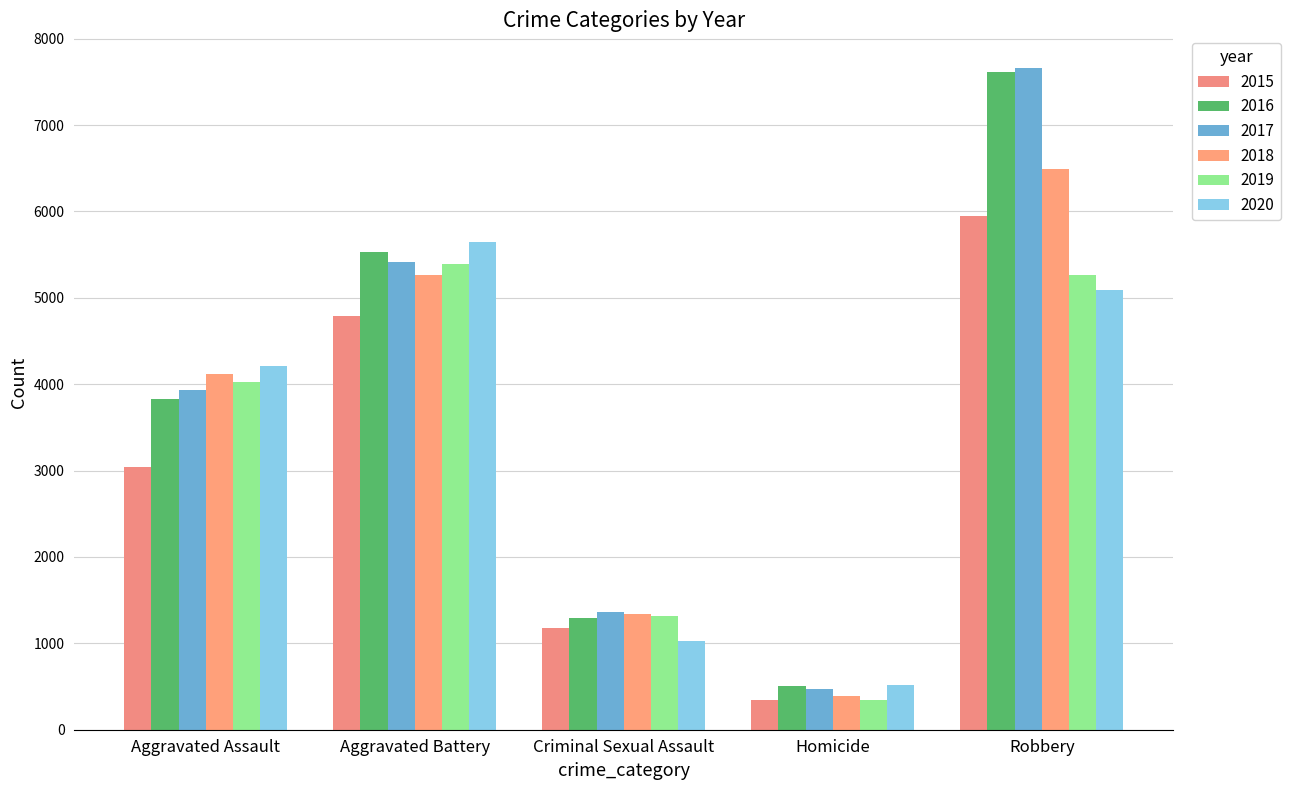

Reading right to left, transcribe all the data shown in this chart.

2015: 5952	339	1181	4784	3039
2016: 7613	502	1299	5531	3831
2017: 7656	474	1361	5412	3929
2018: 6495	394	1341	5265	4119
2019: 5264	344	1317	5392	4031
2020: 5089	523	1023	5644	4207